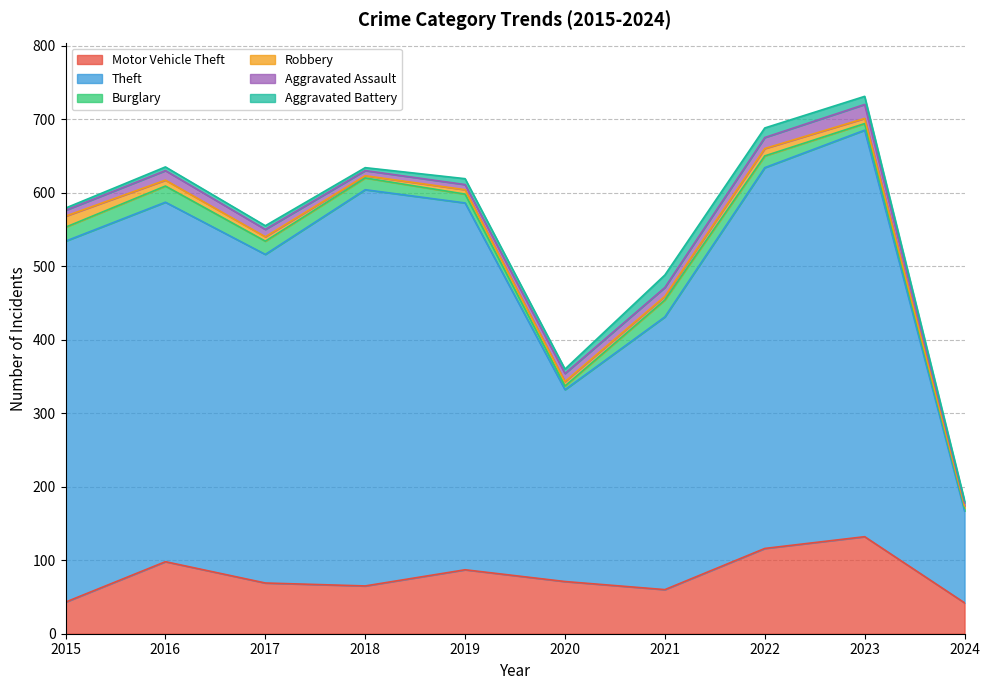

What is the maximum value for Theft?

553